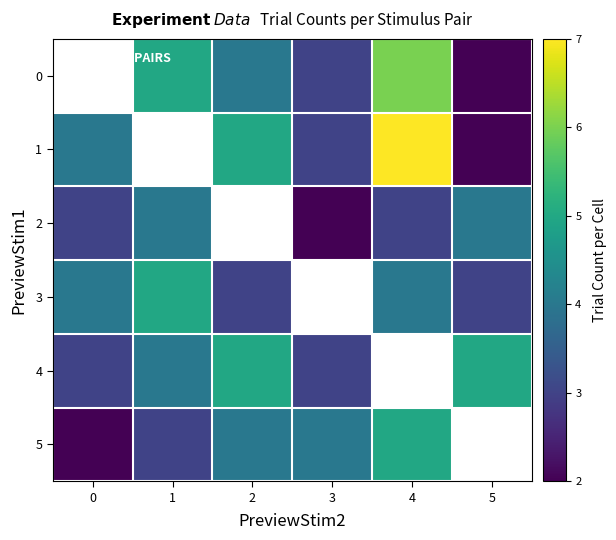

Which label corresponds to the largest value in the chart?

4